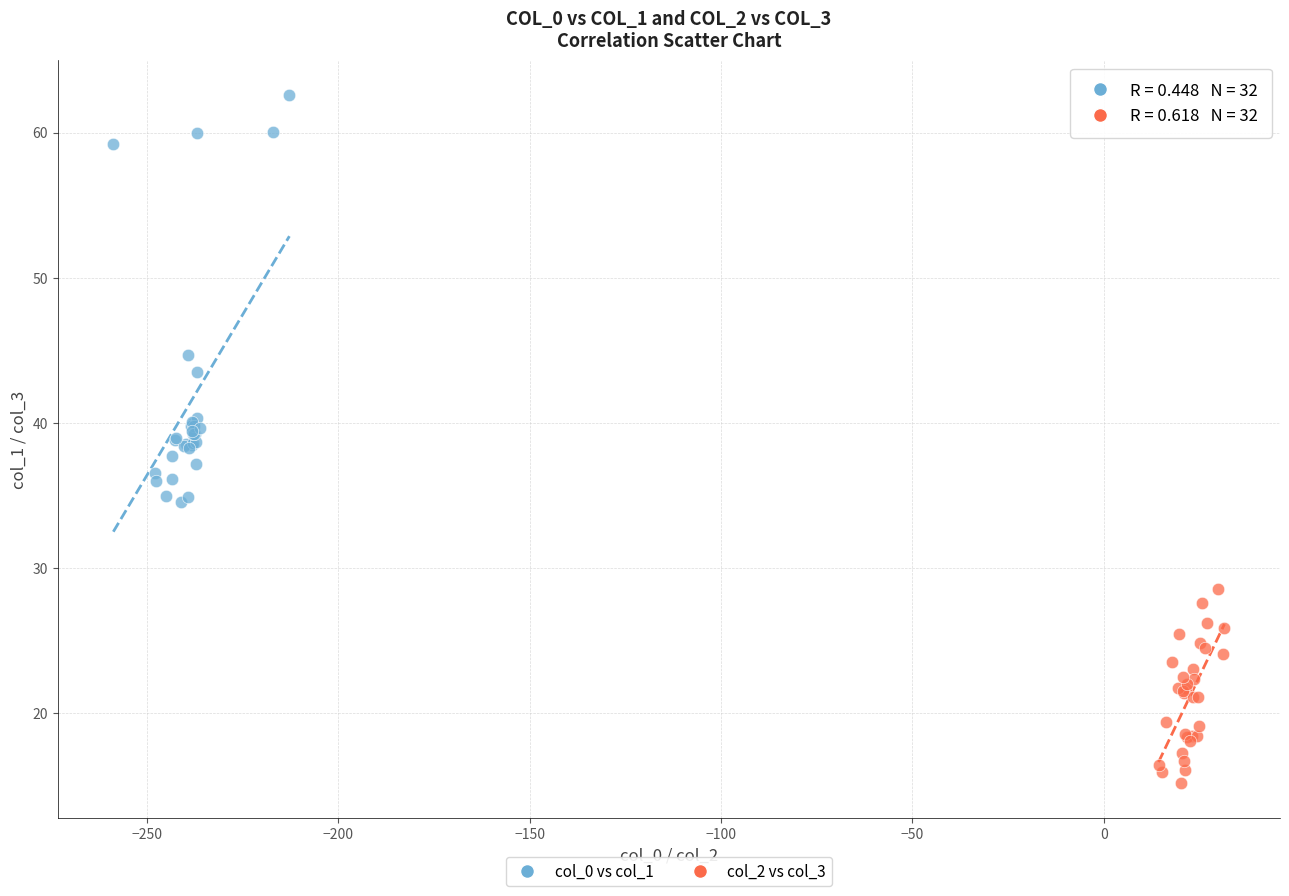

Which series has the largest Y range (max minus min)?

col_0 vs col_1